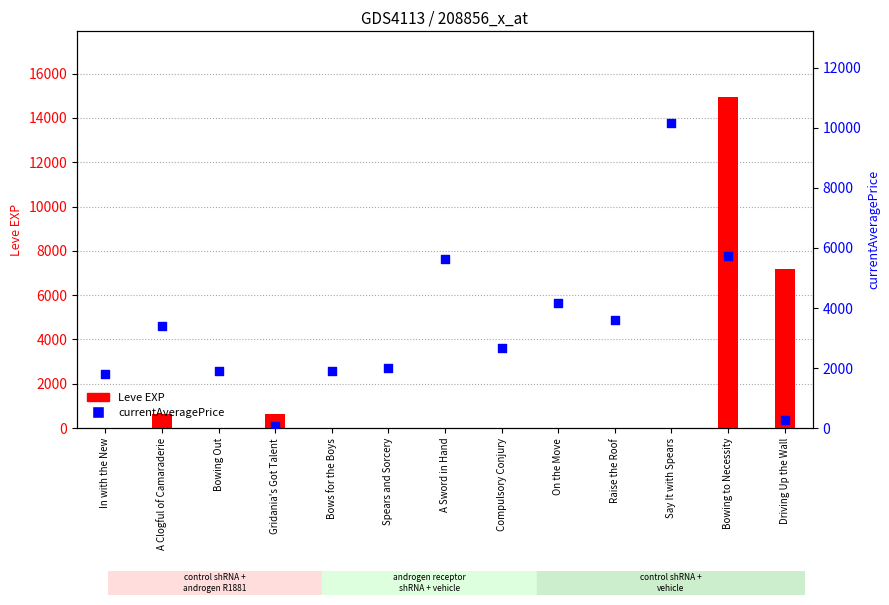

What is the total value across all series at Bowing to Necessity?

20645